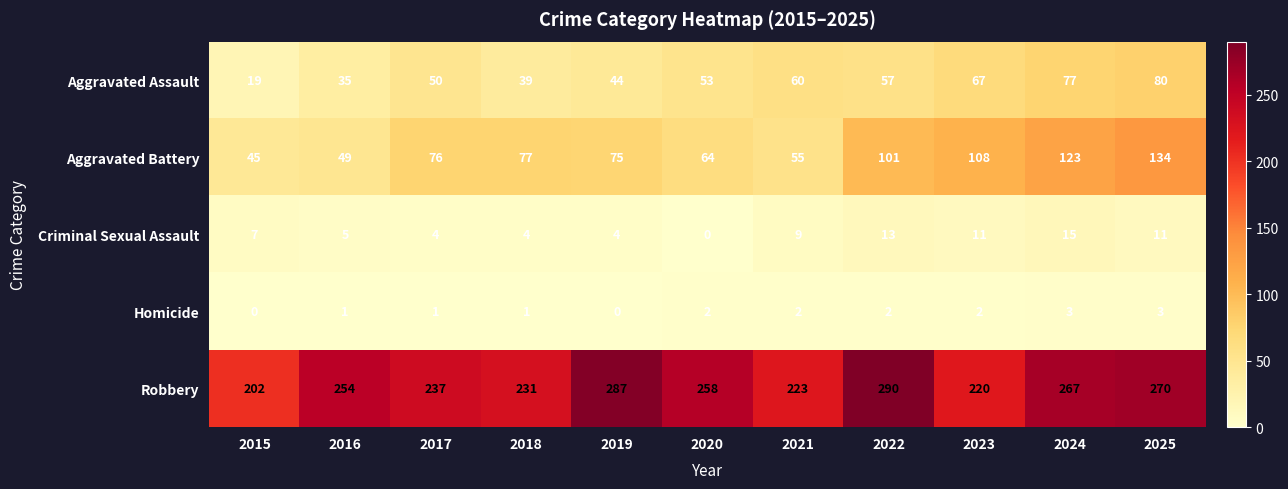

What is the total value across all series at 2018?

352